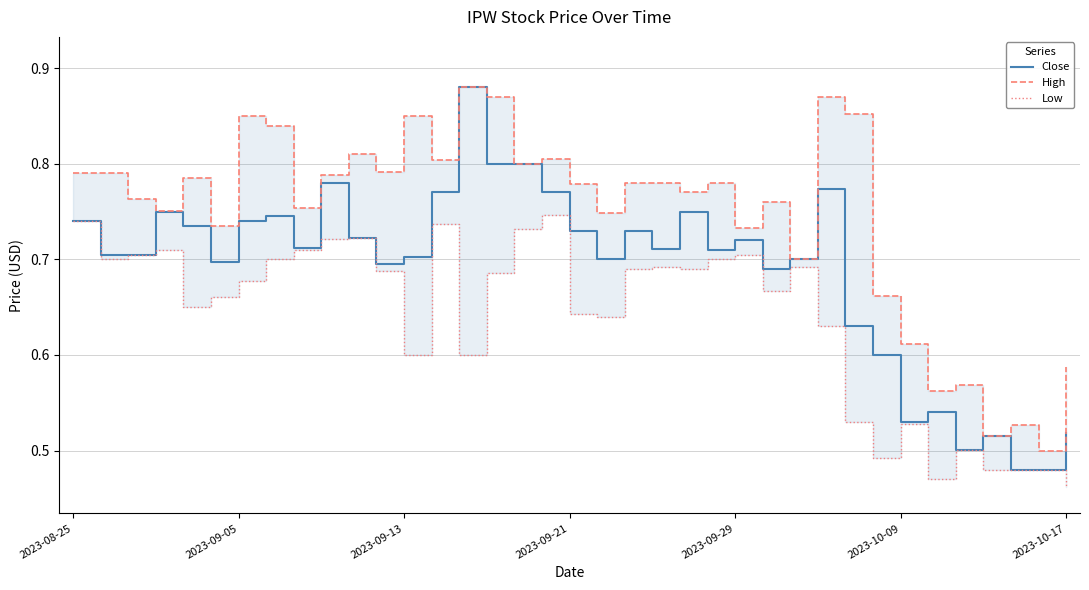

The value of Low at 15 is 0.2. True or false?

False